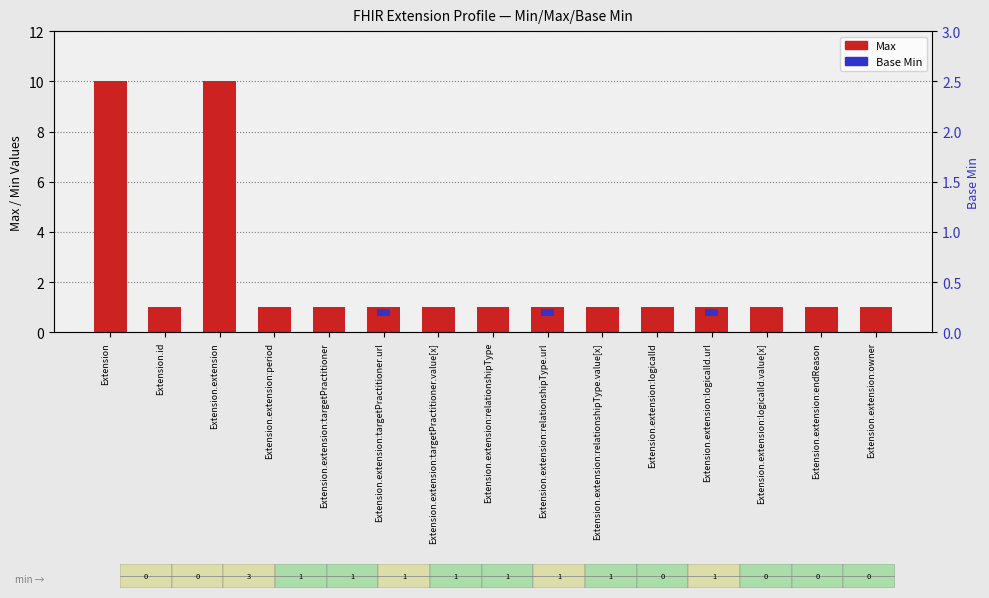

Does the chart contain any negative values?

No